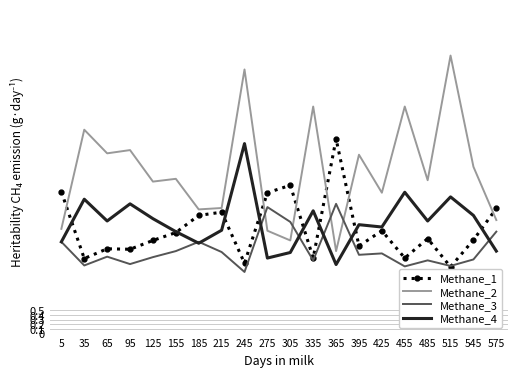

Which category has the lowest value across all series?

245